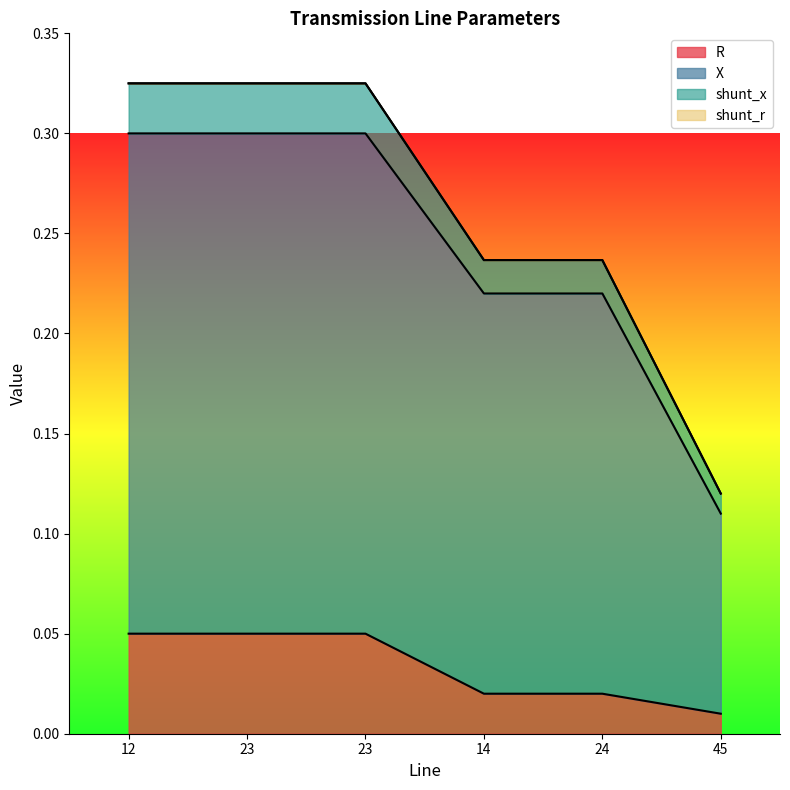

Is it true that shunt_x equals 0.1 at 45?

True